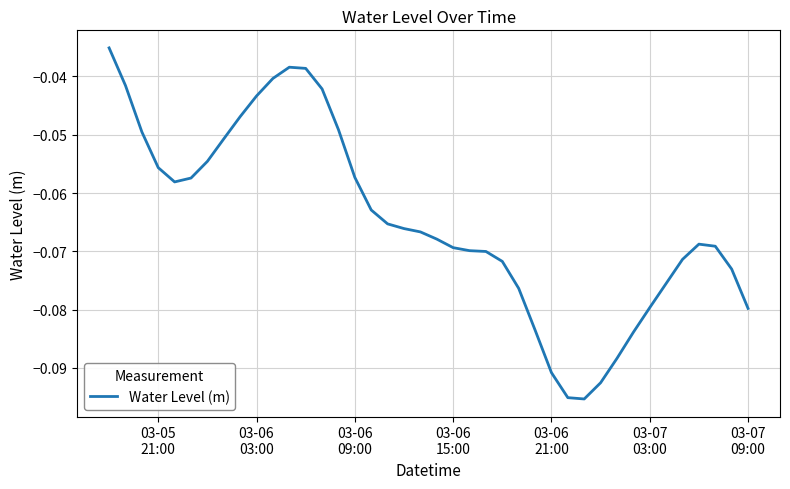

Reading right to left, extract all data points from this chart.

-0.1	-0.1	-0.1	-0.1	-0.1	-0.1	-0.1	-0.1	-0.1	-0.1	-0.1	-0.1	-0.1	-0.1	-0.1	-0.1	-0.1	-0.1	-0.1	-0.1	-0.1	-0.1	-0.1	-0.1	-0.1	-0.0	-0.0	-0.0	-0.0	-0.0	-0.0	-0.0	-0.1	-0.1	-0.1	-0.1	-0.1	-0.0	-0.0	-0.0